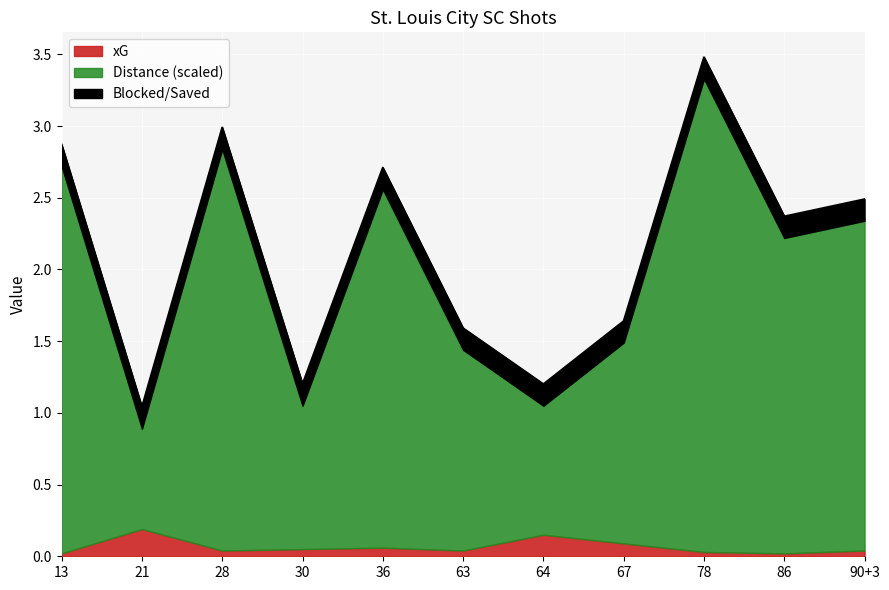

How many data points are less than 2?

5